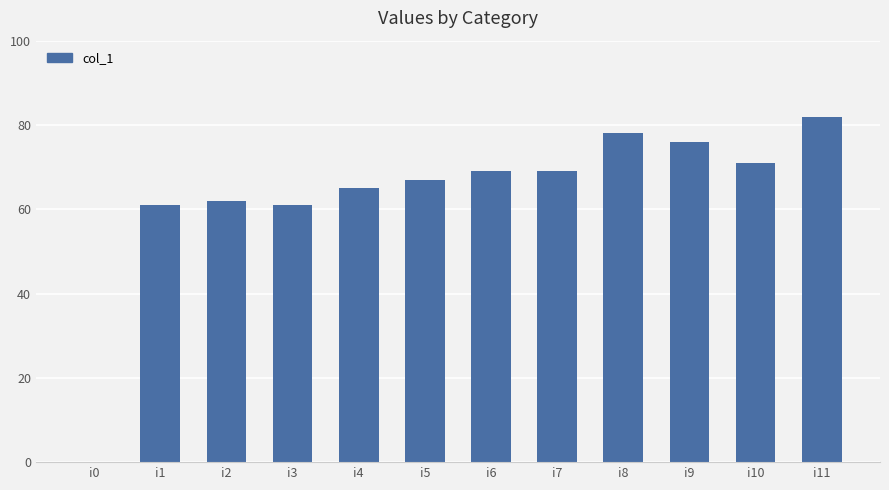

Which category has the highest value across all series?

i11